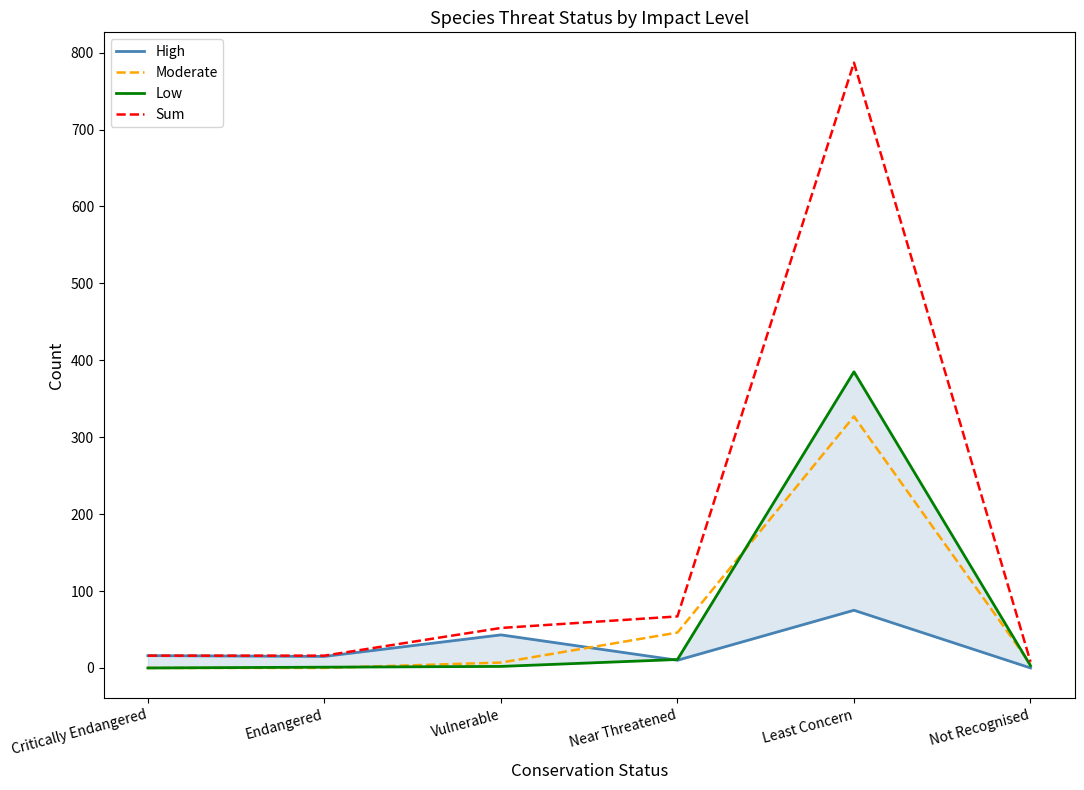

True or false: Low and Sum intersect in this chart.

False